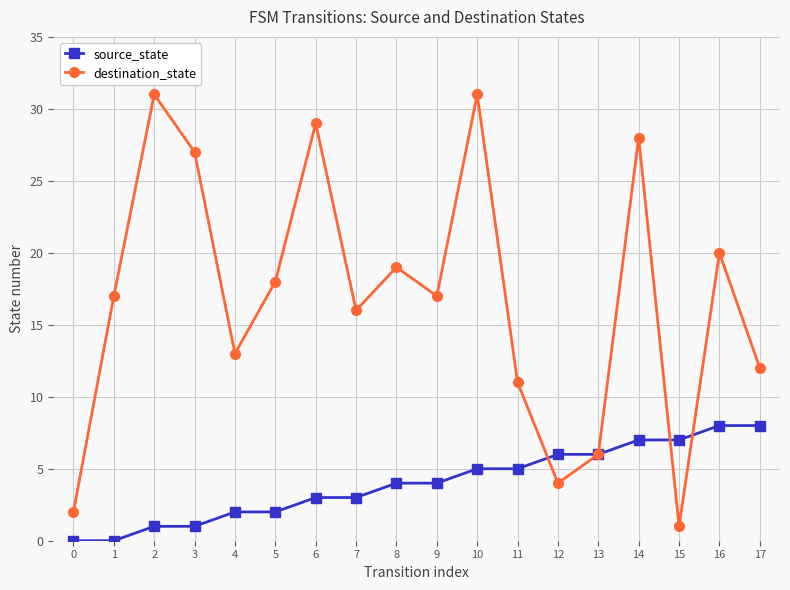

Is it true that source_state equals 10 at 12?

False